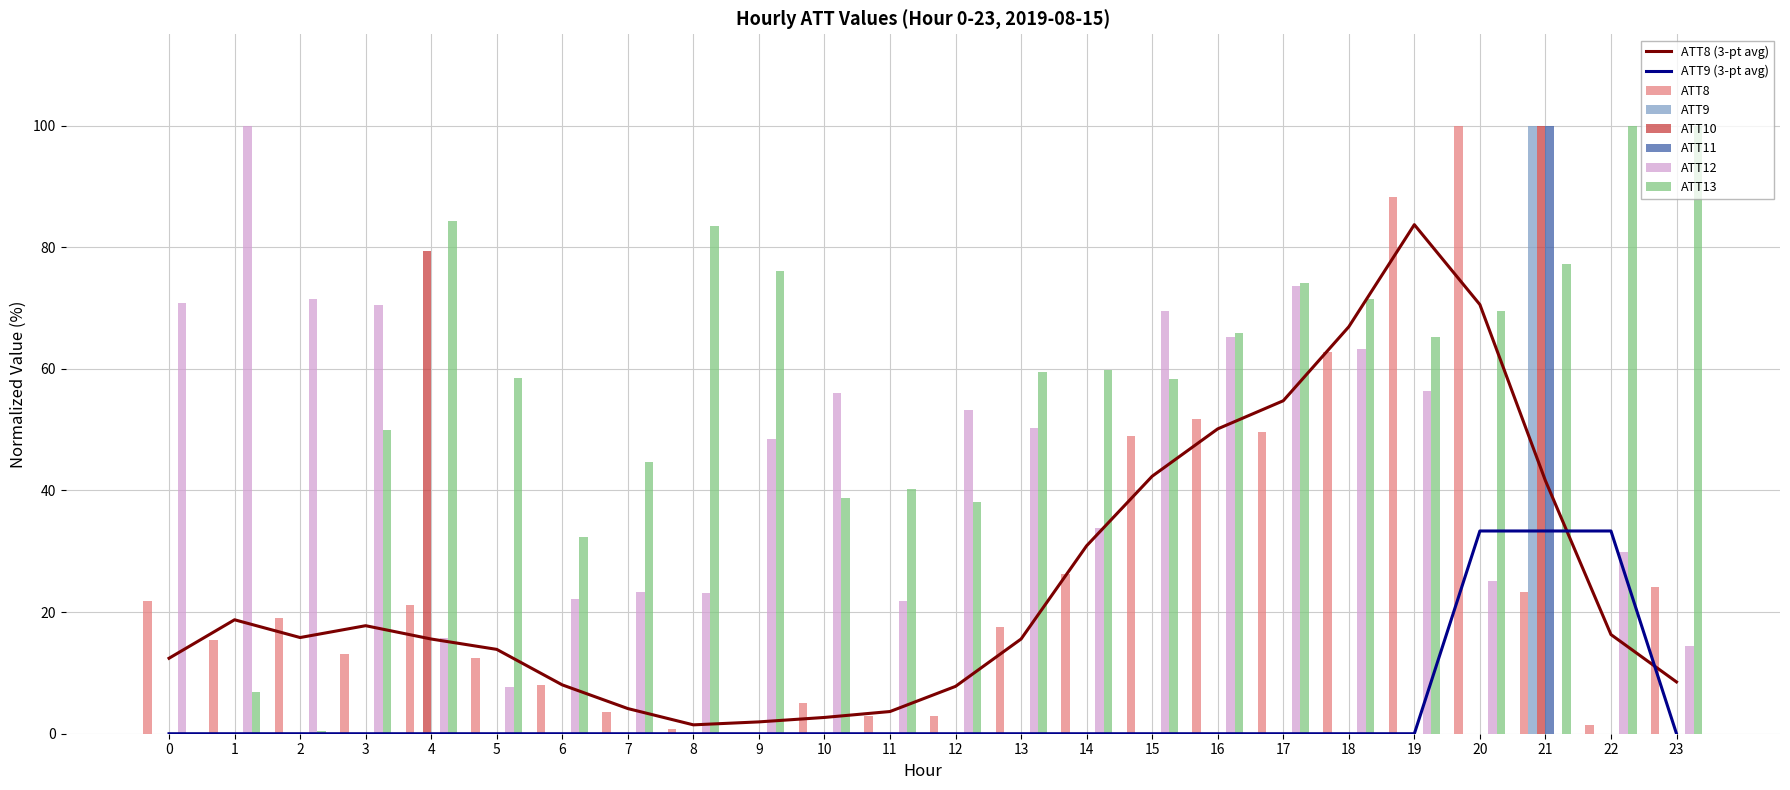

At which label does ATT11 reach its peak?

21